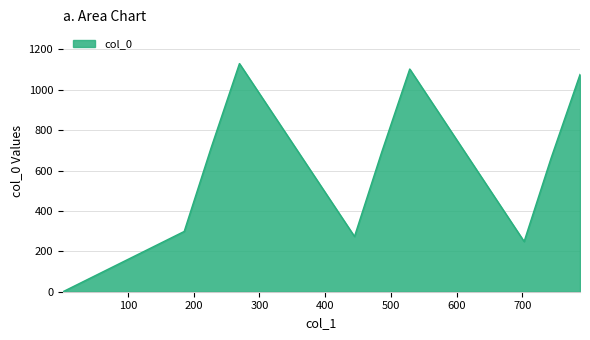

What is the maximum value shown in the chart?

1129.5